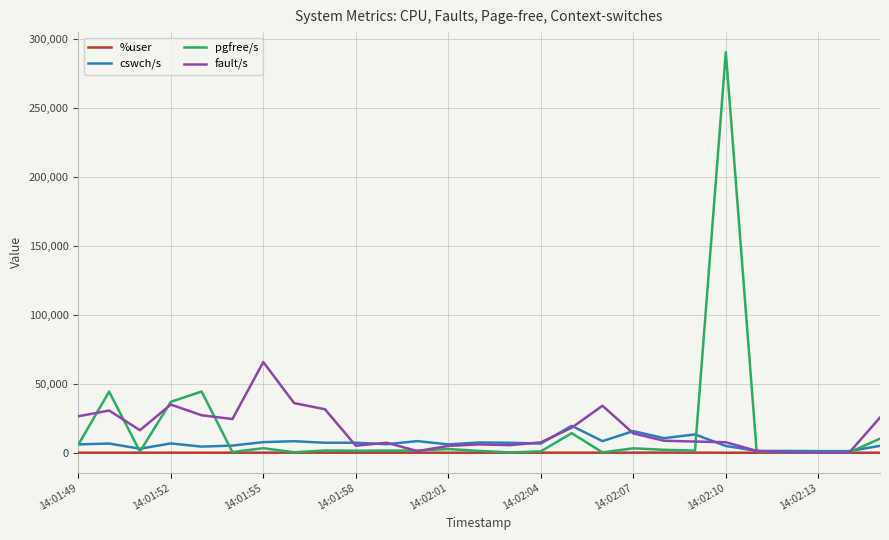

Which series has the widest spread of values?

pgfree/s